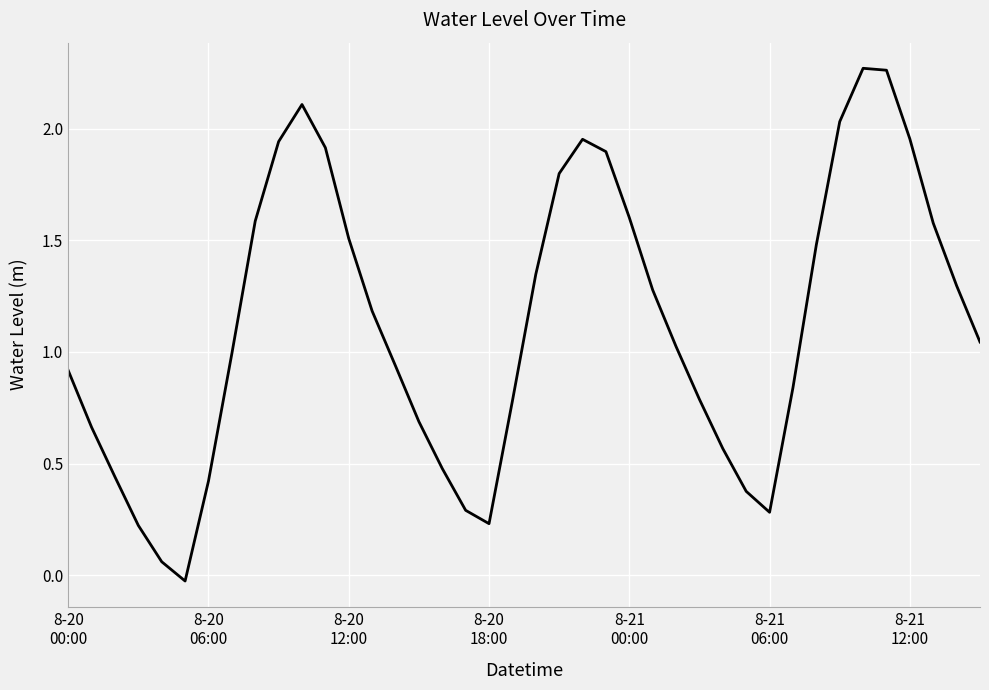

At which label does the data first exceed 1?

8